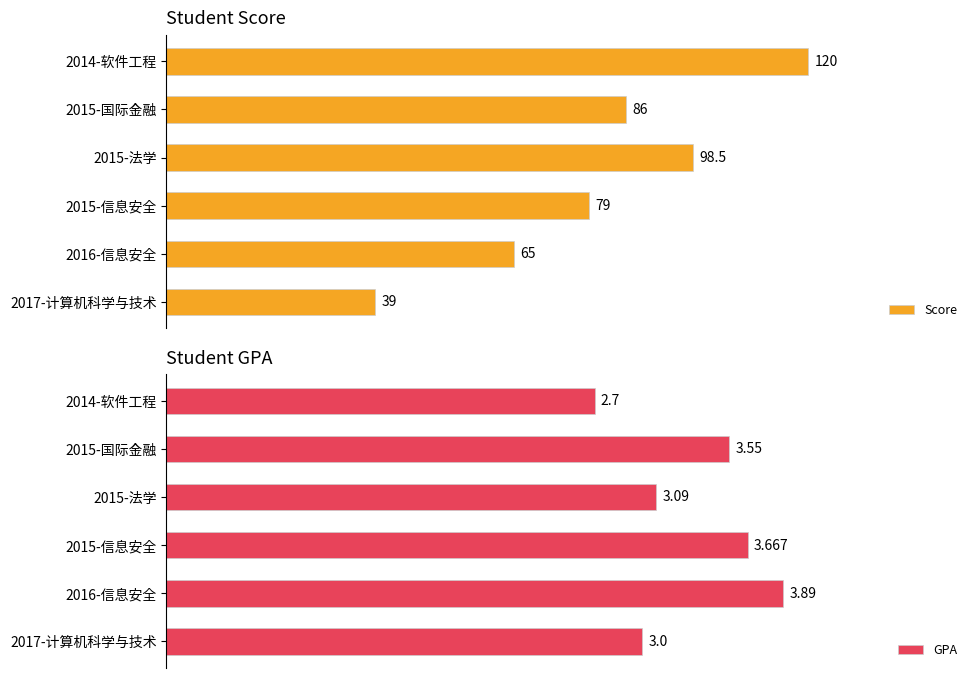

Which category has the highest value in the Score series?

2014-软件工程